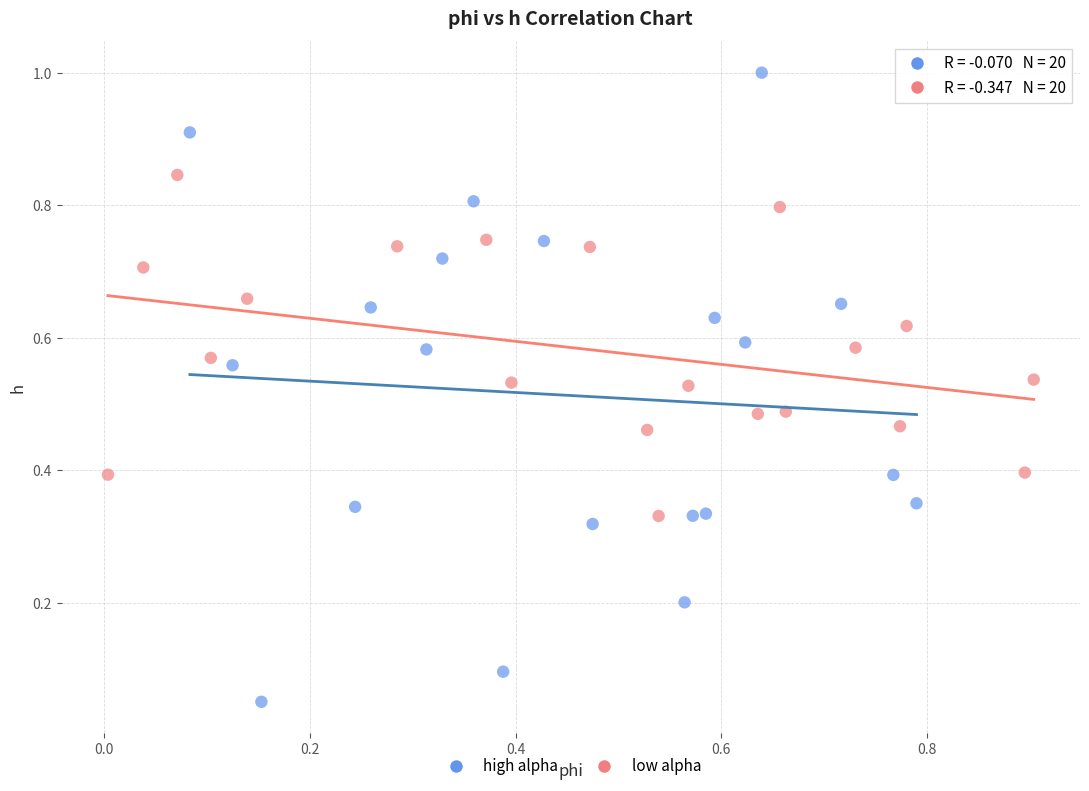

Which series reaches the maximum Y coordinate?

high alpha